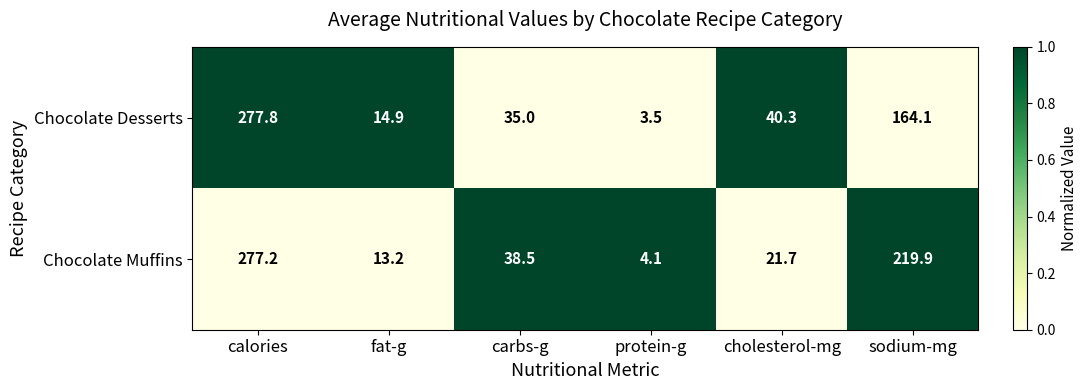

Which series has the largest range (max minus min)?

Chocolate Desserts